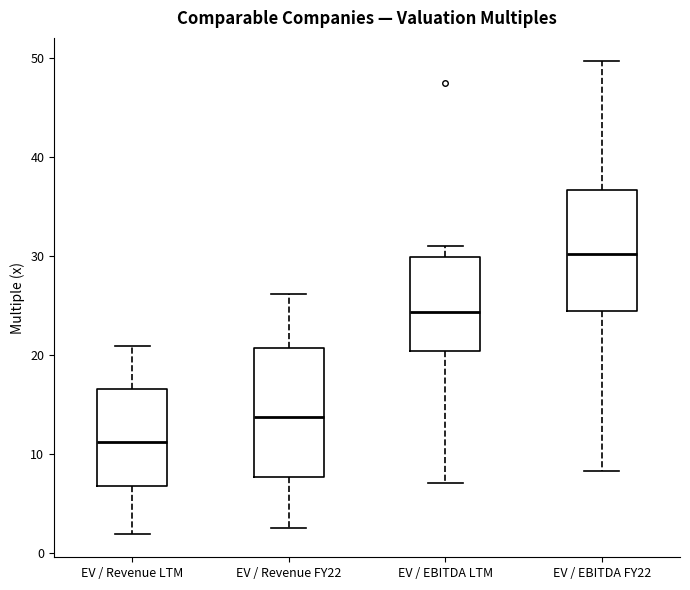

Reading left to right, transcribe this box plot: for each box, give where its median line is, the range the box spans, and where its two whiskers end, as read against the y-axis. The values are not printed on the chart, so give them approximately, as read against the axis.

EV / Revenue LTM: median 11, box 7 to 17, whiskers 2 to 21
EV / Revenue FY22: median 14, box 8 to 21, whiskers 3 to 26
EV / EBITDA LTM: median 24, box 20 to 30, whiskers 7 to 31
EV / EBITDA FY22: median 30, box 24 to 37, whiskers 8 to 50